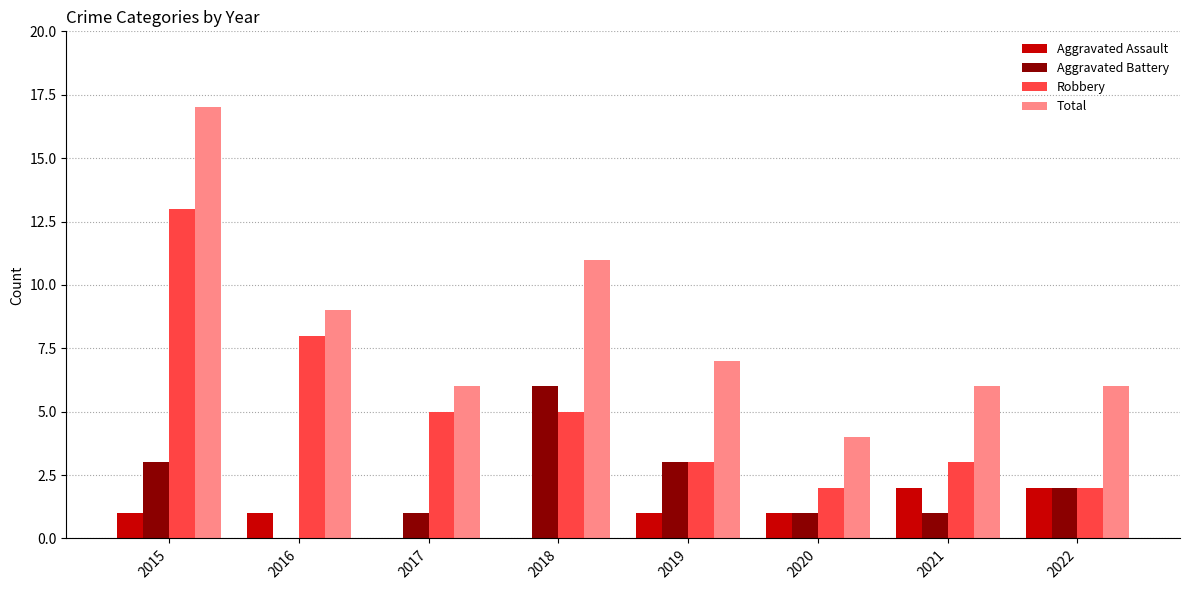

What are all the series names shown in the legend?

Aggravated Assault, Aggravated Battery, Robbery, Total